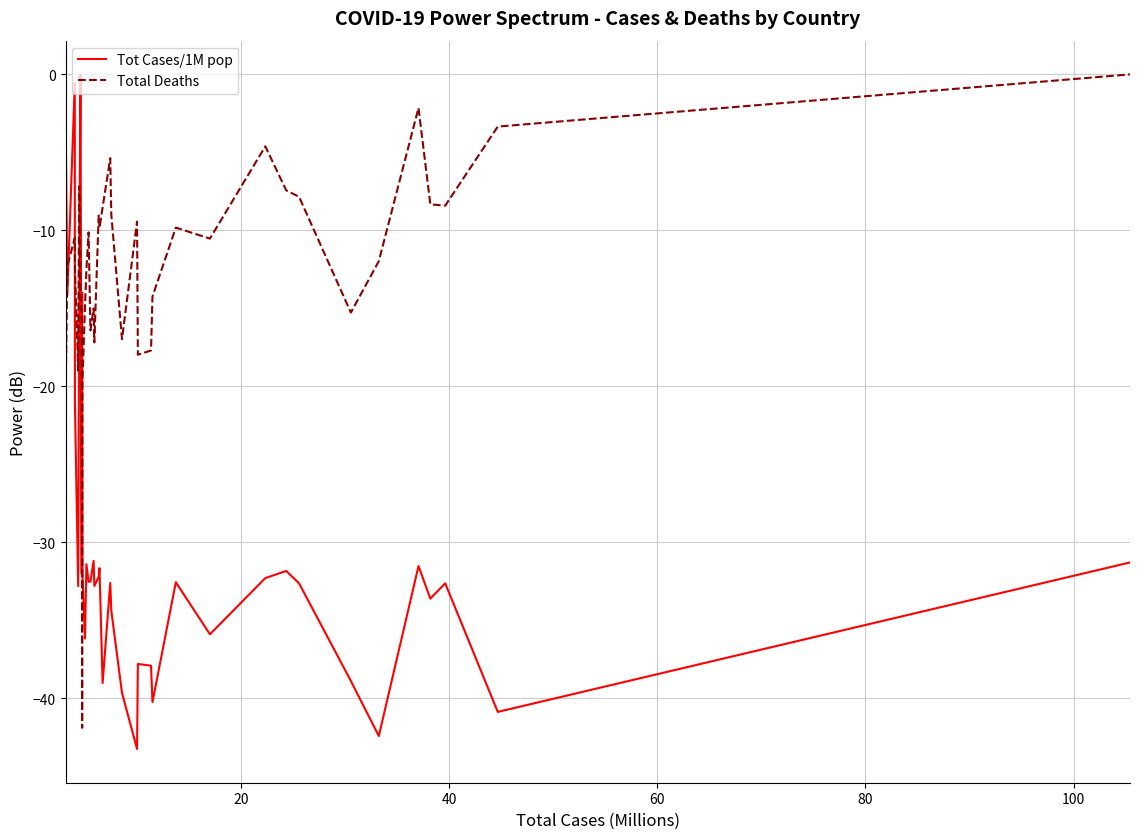

After their last crossing, which series has the higher values: Tot Cases/1M pop or Total Deaths?

Total Deaths